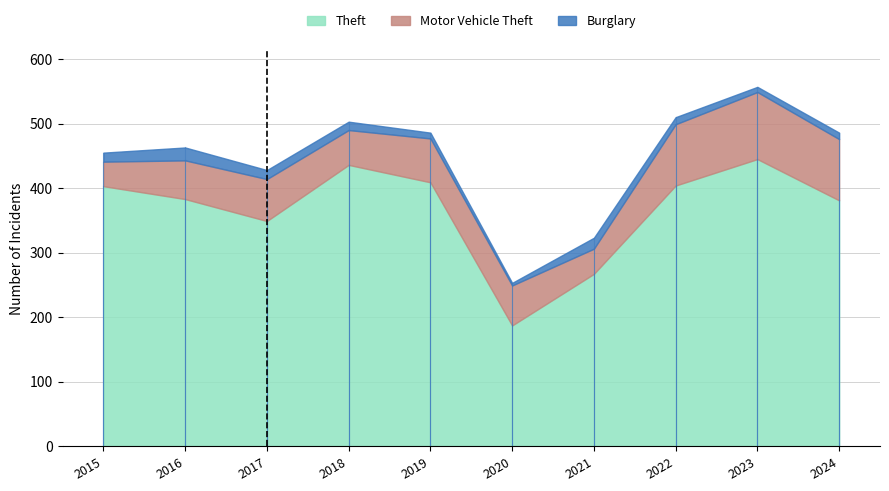

How many values in the Theft series are below 403?

5